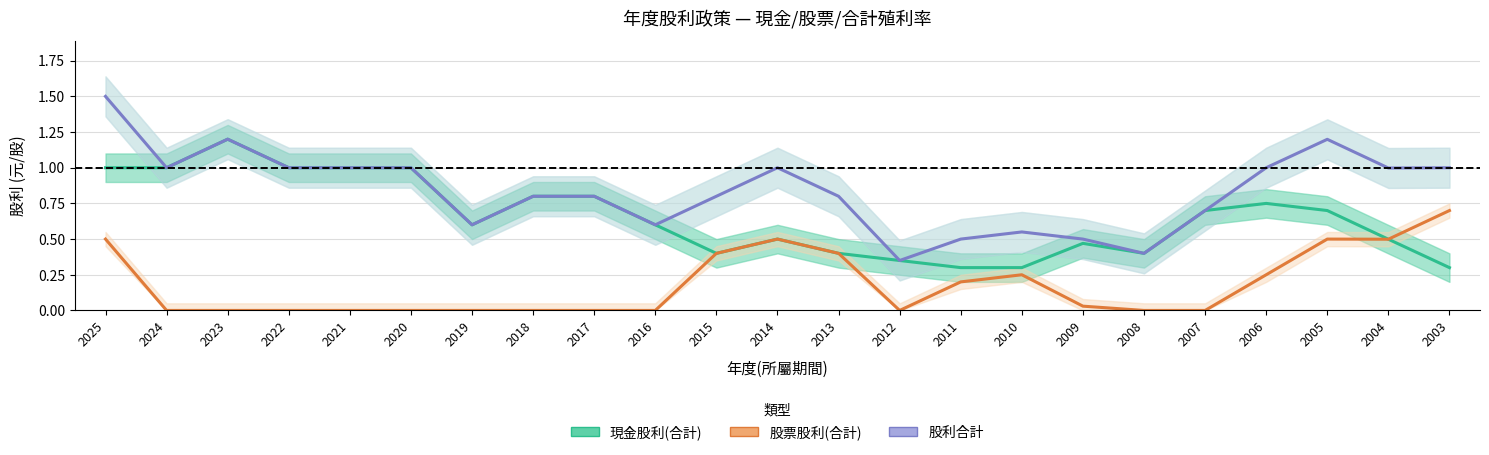

What is the approximate value of 股票股利(合計) at 2011?

0.2